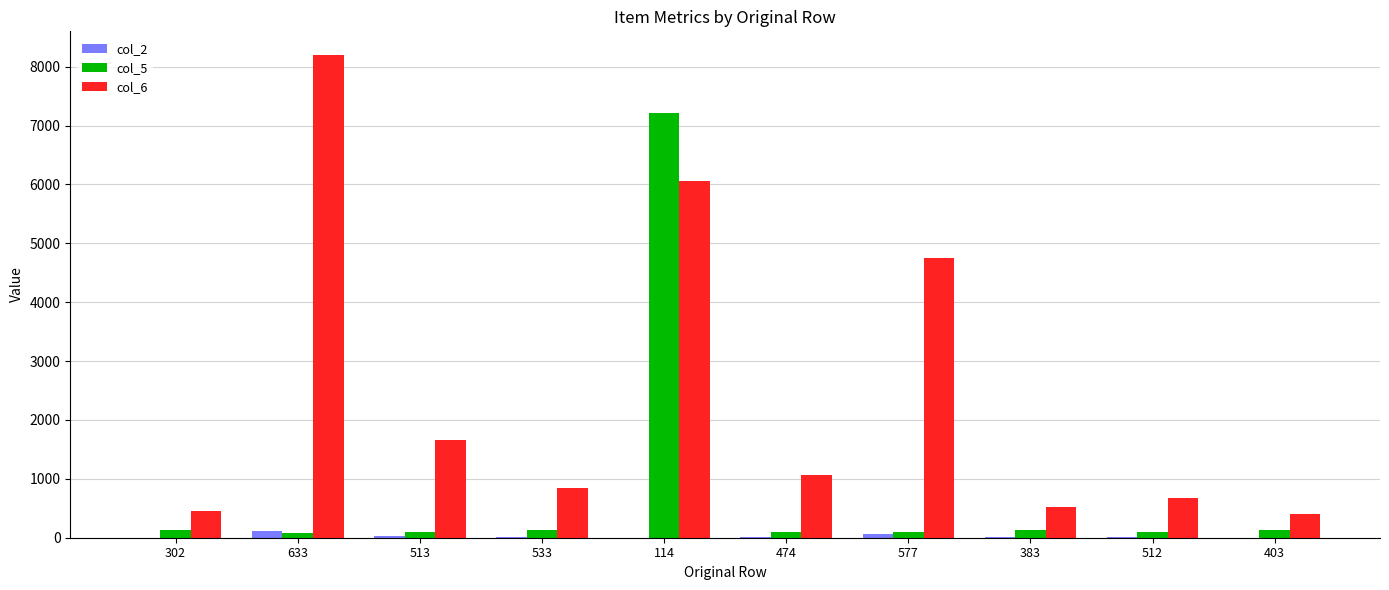

What is the sum of all col_6 values?

24611.6